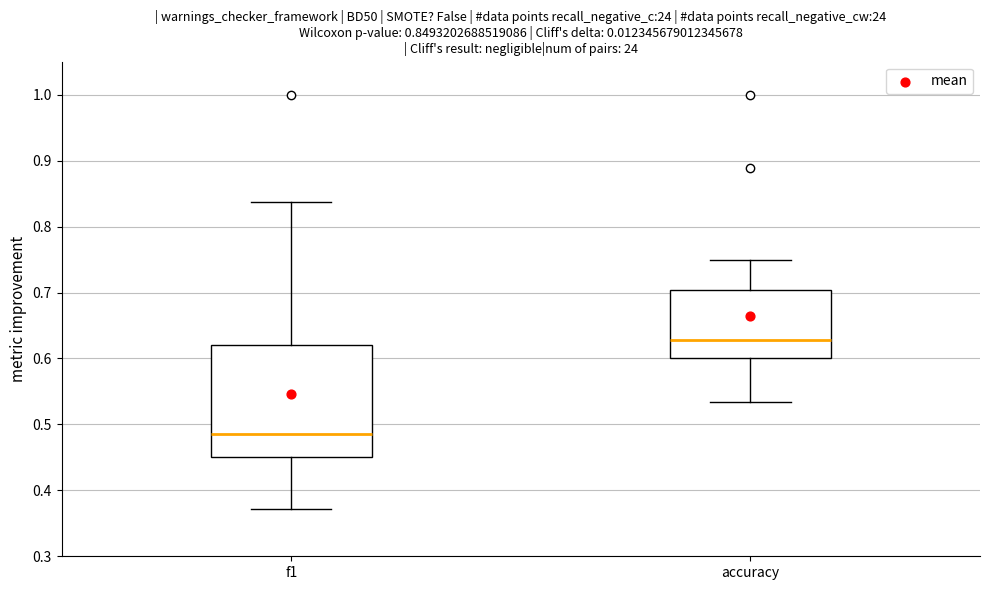

Which box is the tallest, from its lower edge to its upper edge?

f1